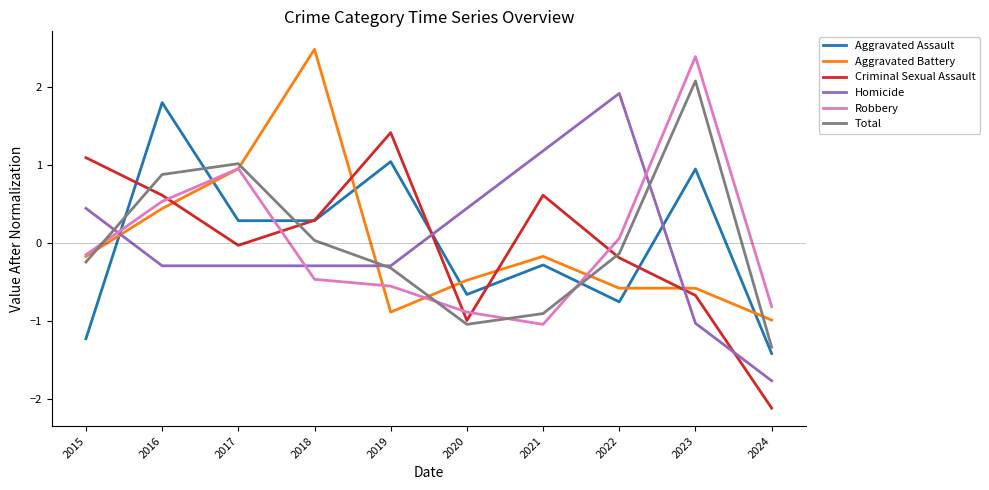

How many intersections are there between Homicide and Robbery?

3